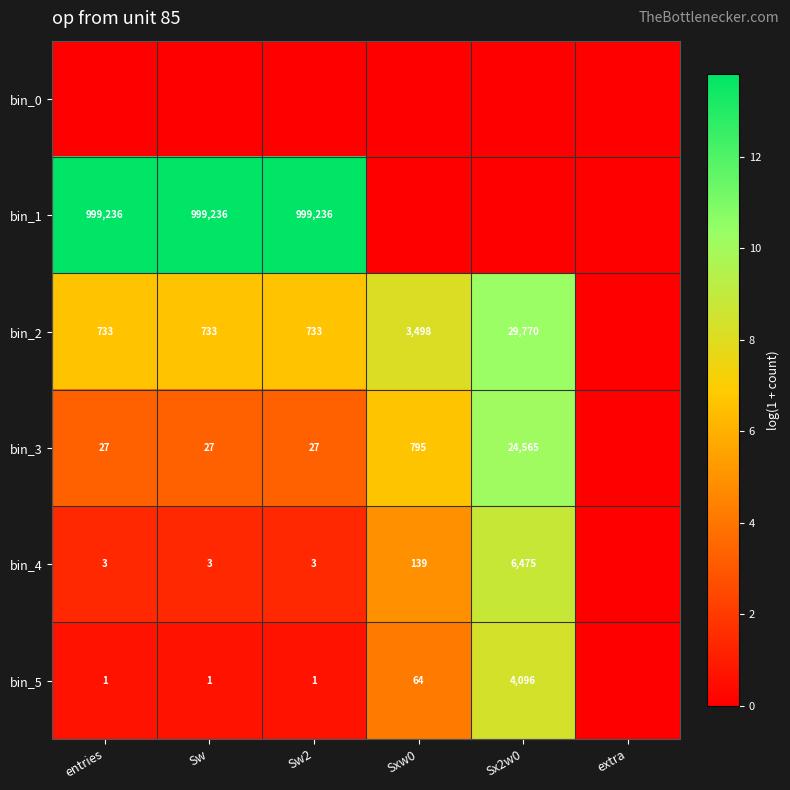

The bin_3 series shows 1250 at Sxw0. True or false?

False